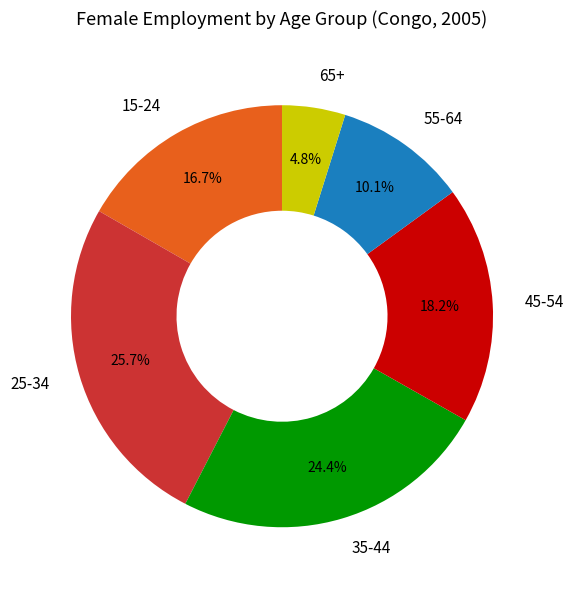

Combined, do 35-44 and 45-54 account for over 50%?

No